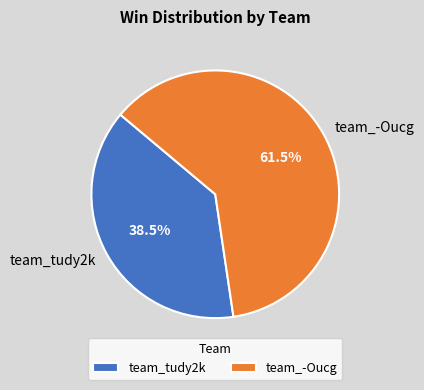

Between team_tudy2k and team_-Oucg, which is larger?

team_-Oucg